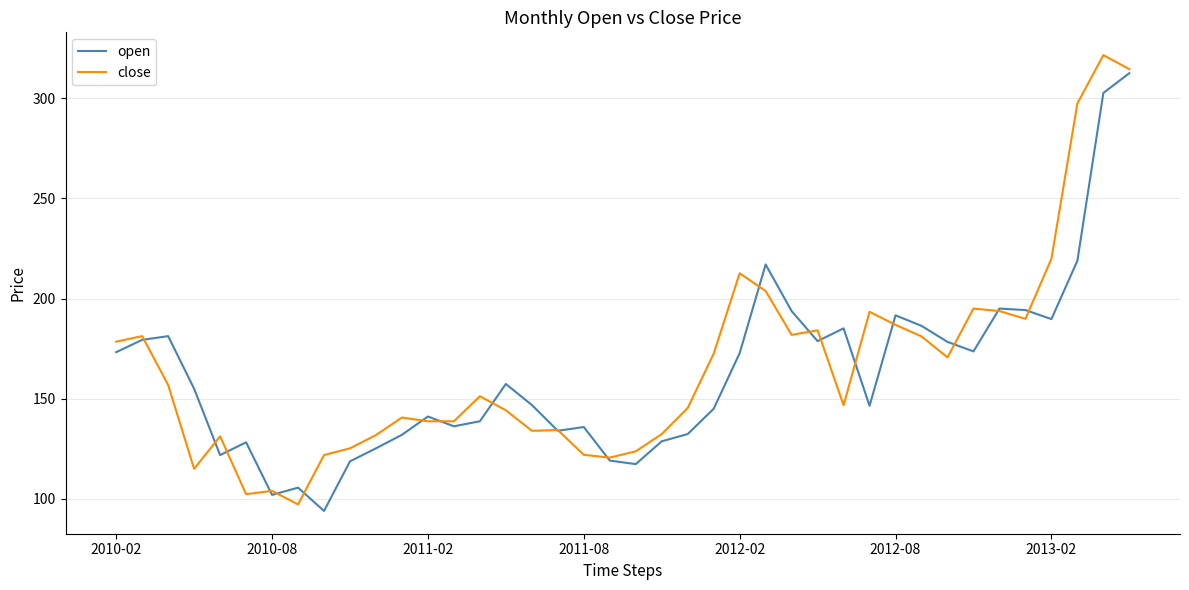

What is the highest value of the close series?

321.5